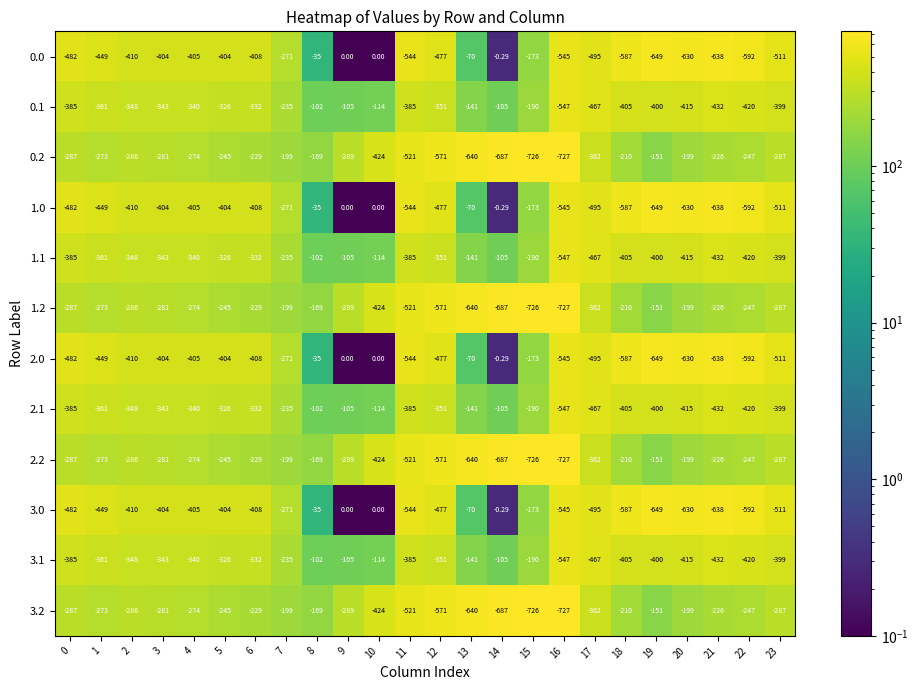

Count the number of data series in this chart.

12